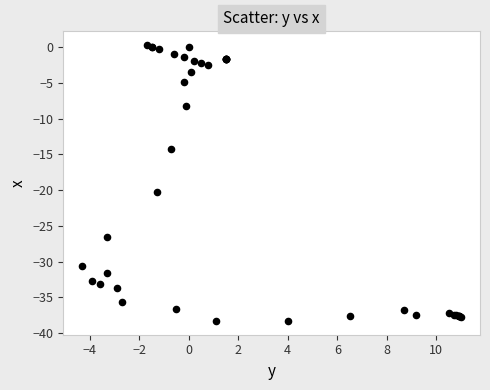

What Y value in the scatter plot is closest to -19?

-20.3